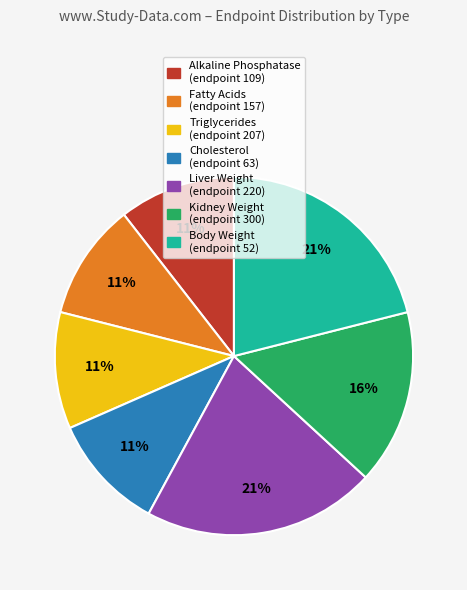

Is there a majority slice in this chart?

No